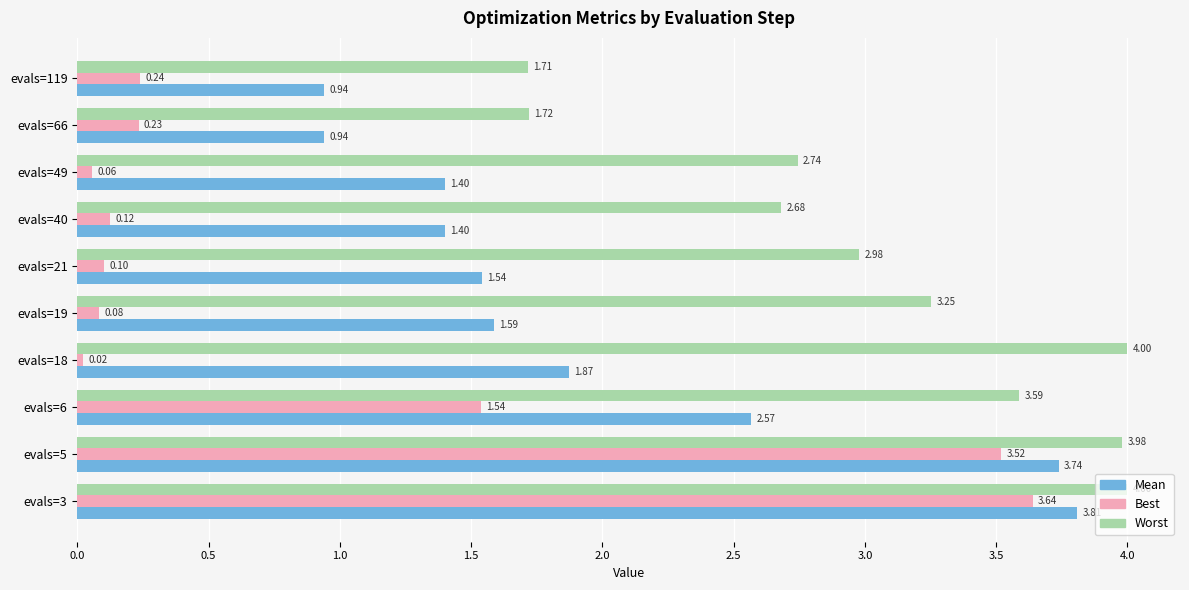

What is the spread (max minus min) of values at evals=19?

3.2